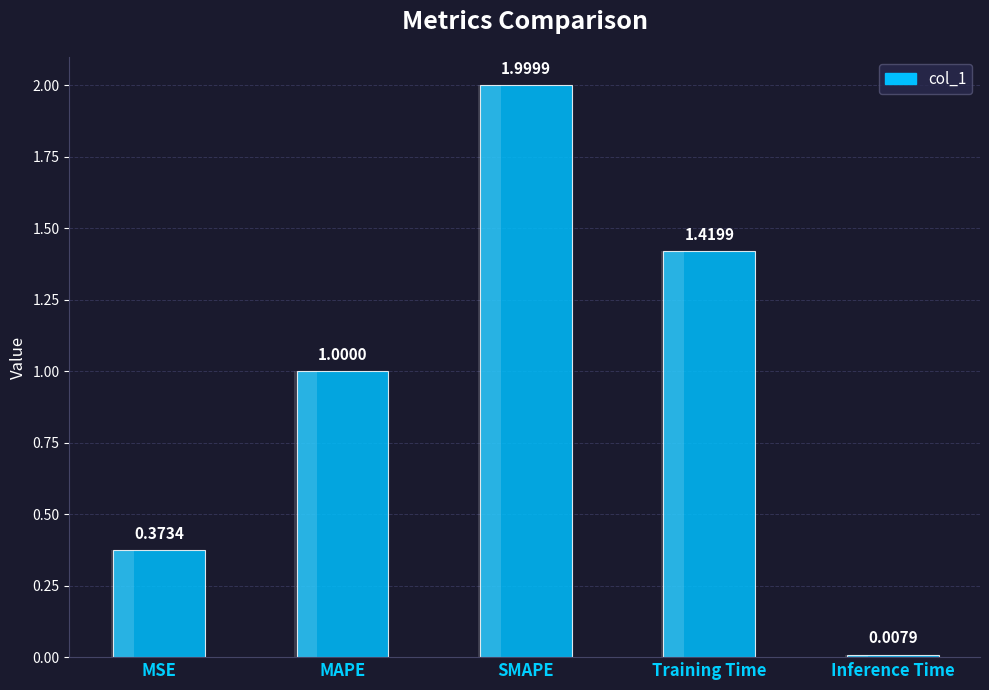

What value does the data have at Training Time?

1.4